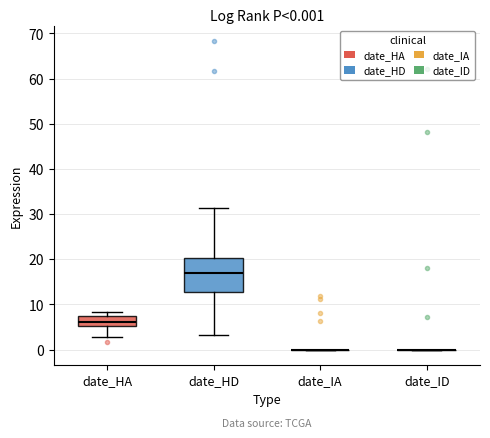

Which box is the tallest, from its lower edge to its upper edge?

date_HD